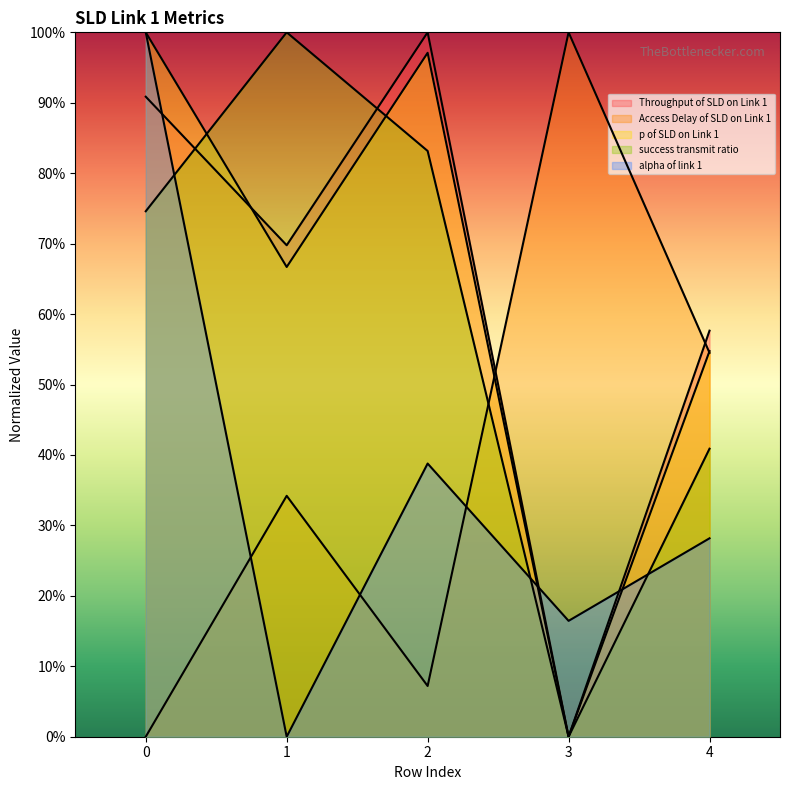

Where is the first local minimum for p of SLD on Link 1?

1